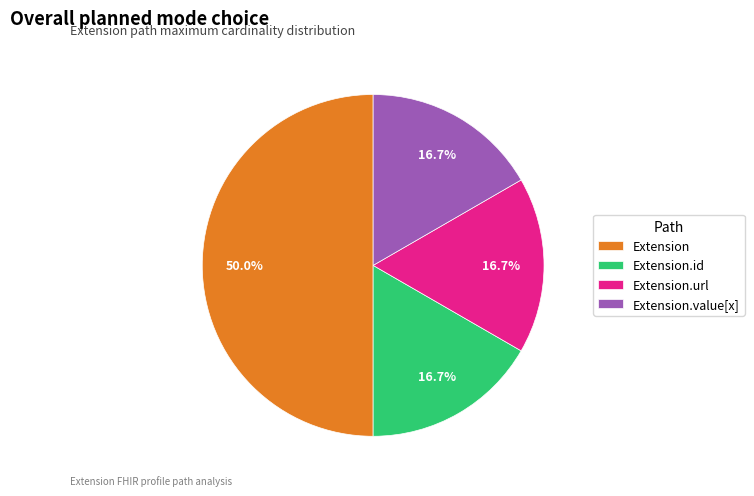

Does Extension.id account for over 50% of the chart?

No